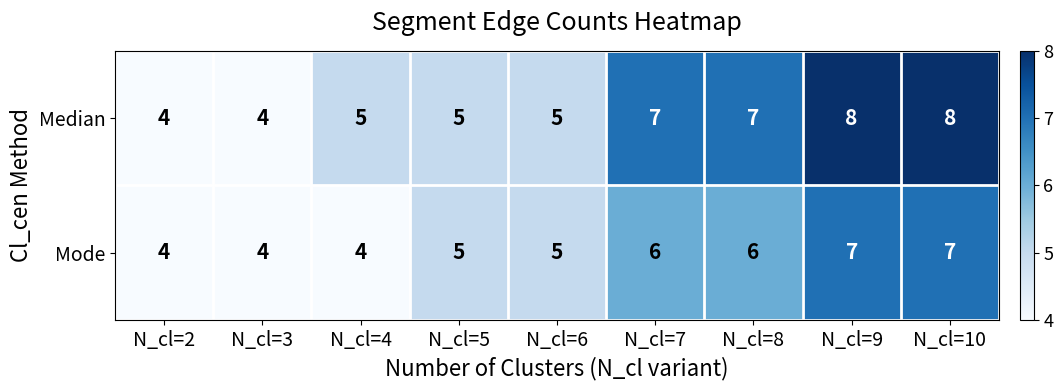

Is it true that Mode equals 6 at N_cl=8?

True